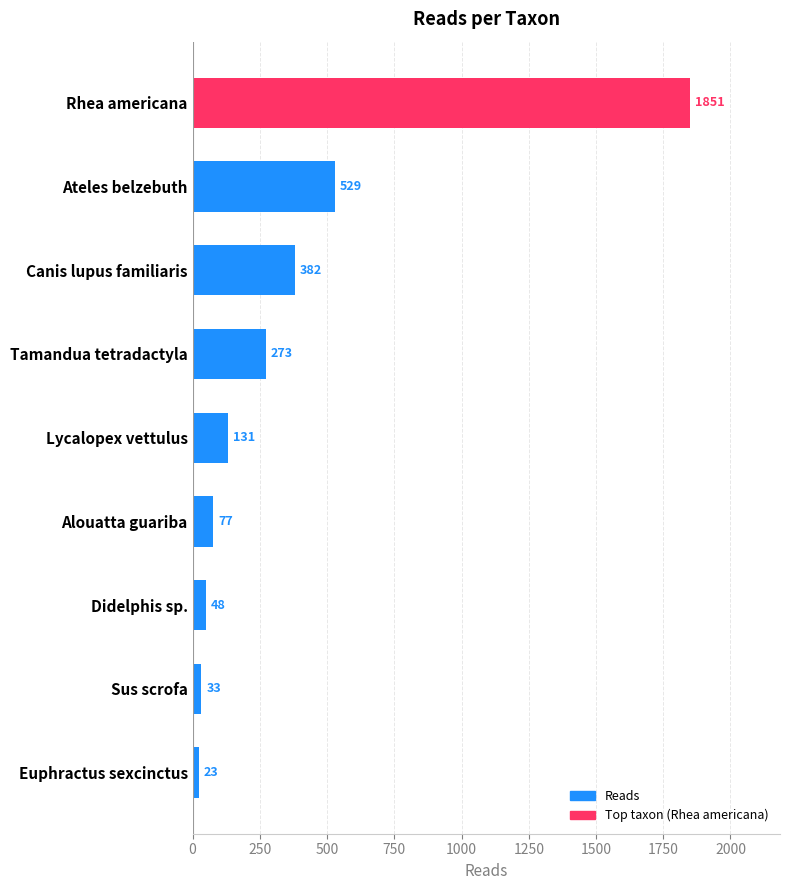

What is the average value?

372